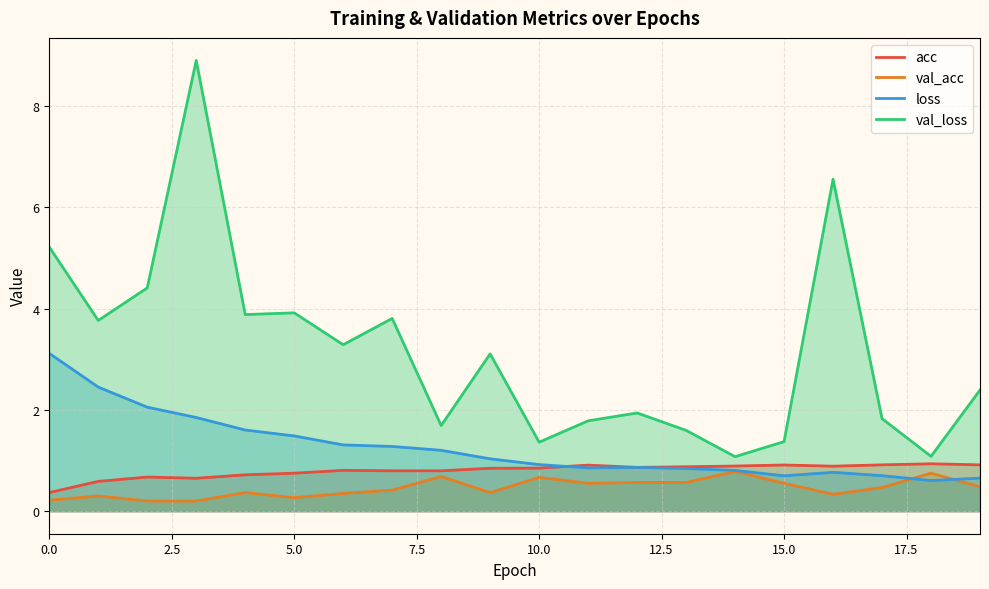

Which series has the widest spread of values?

val_loss